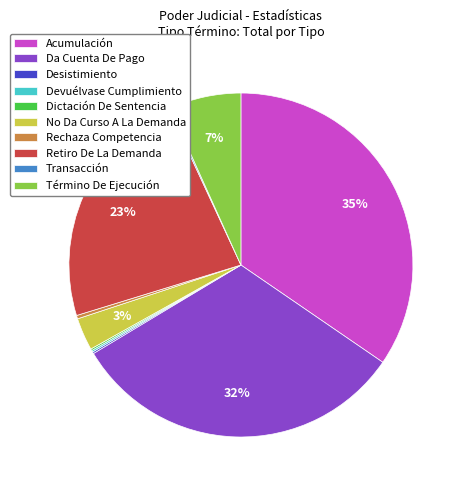

To the nearest percent, what is the difference between the Acumulación and Da Cuenta De Pago slice percentages?

3%